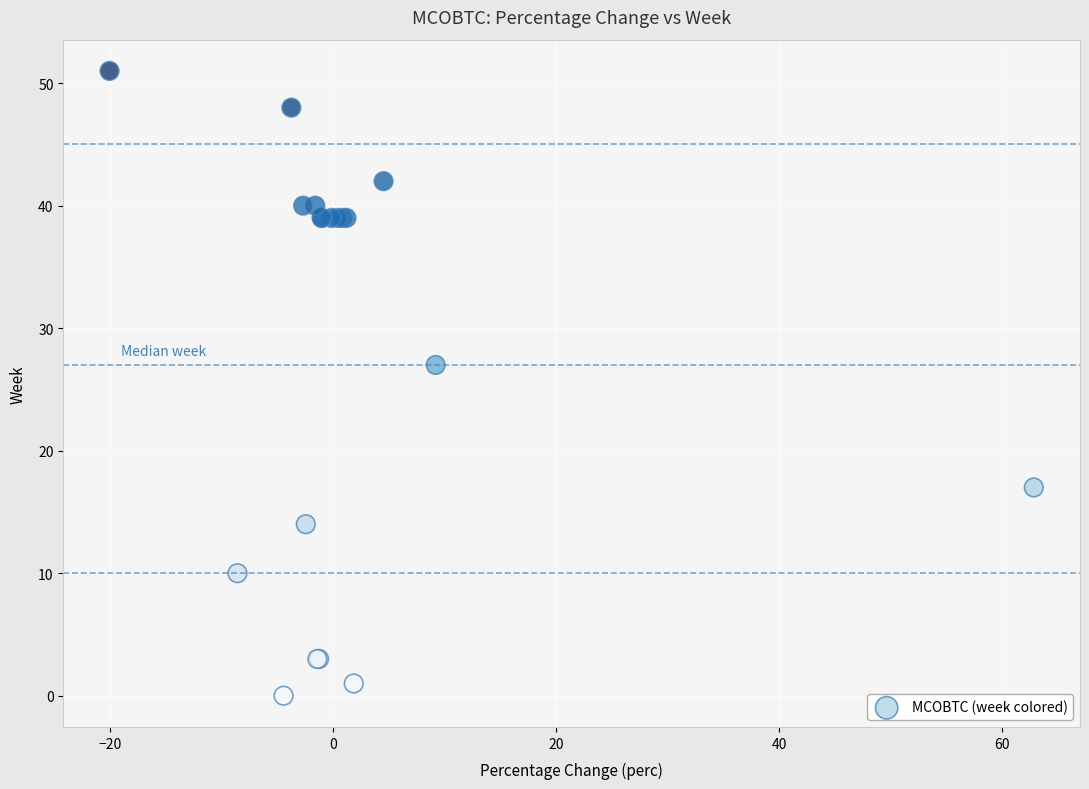

What Y value in the scatter plot is closest to 25?

27